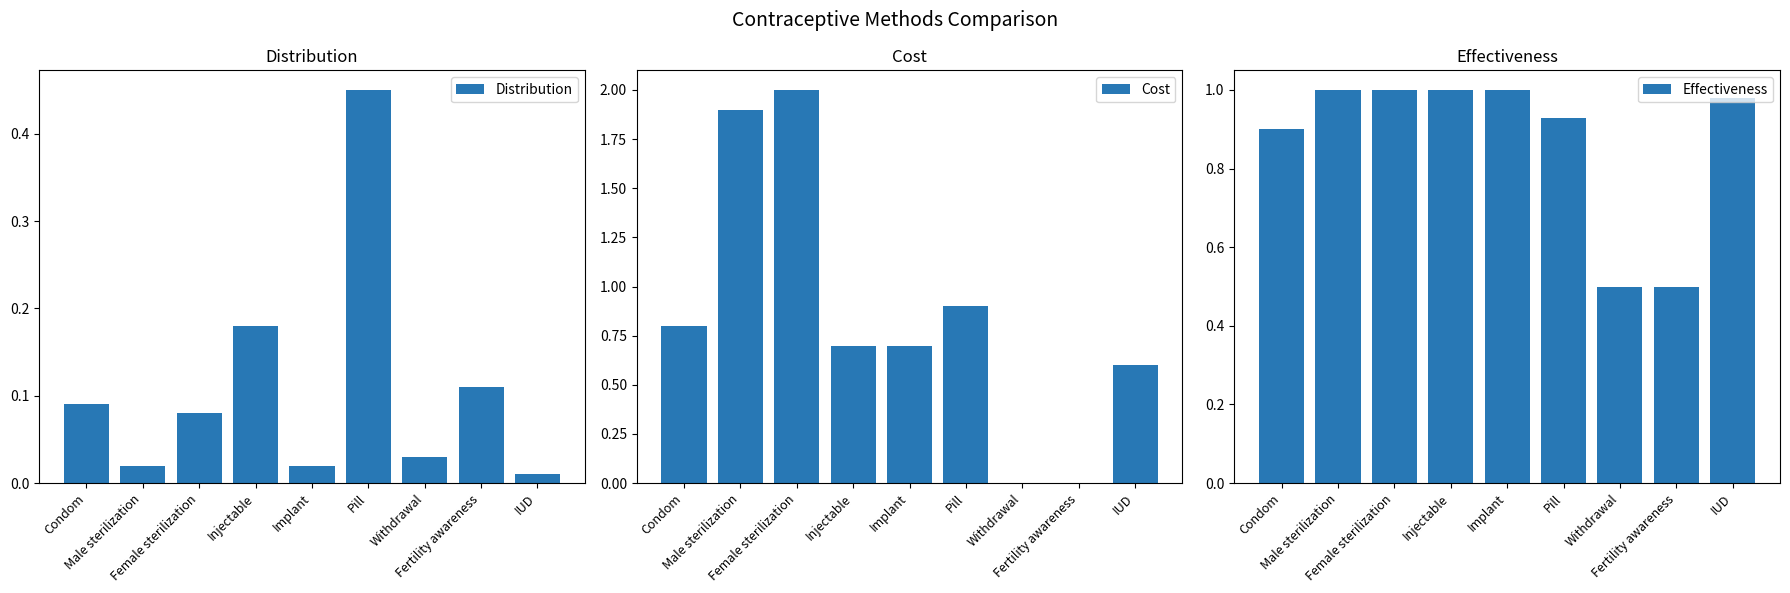

At which label is Effectiveness closest to 0?

Withdrawal